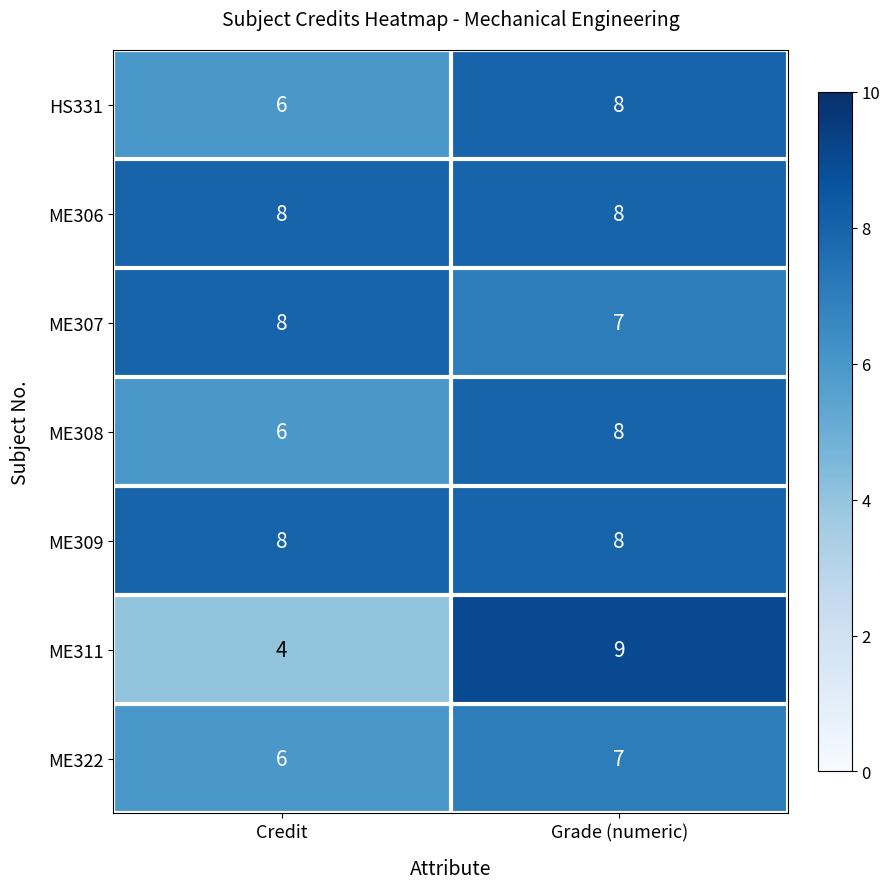

What is the average value of the ME308 series?

7